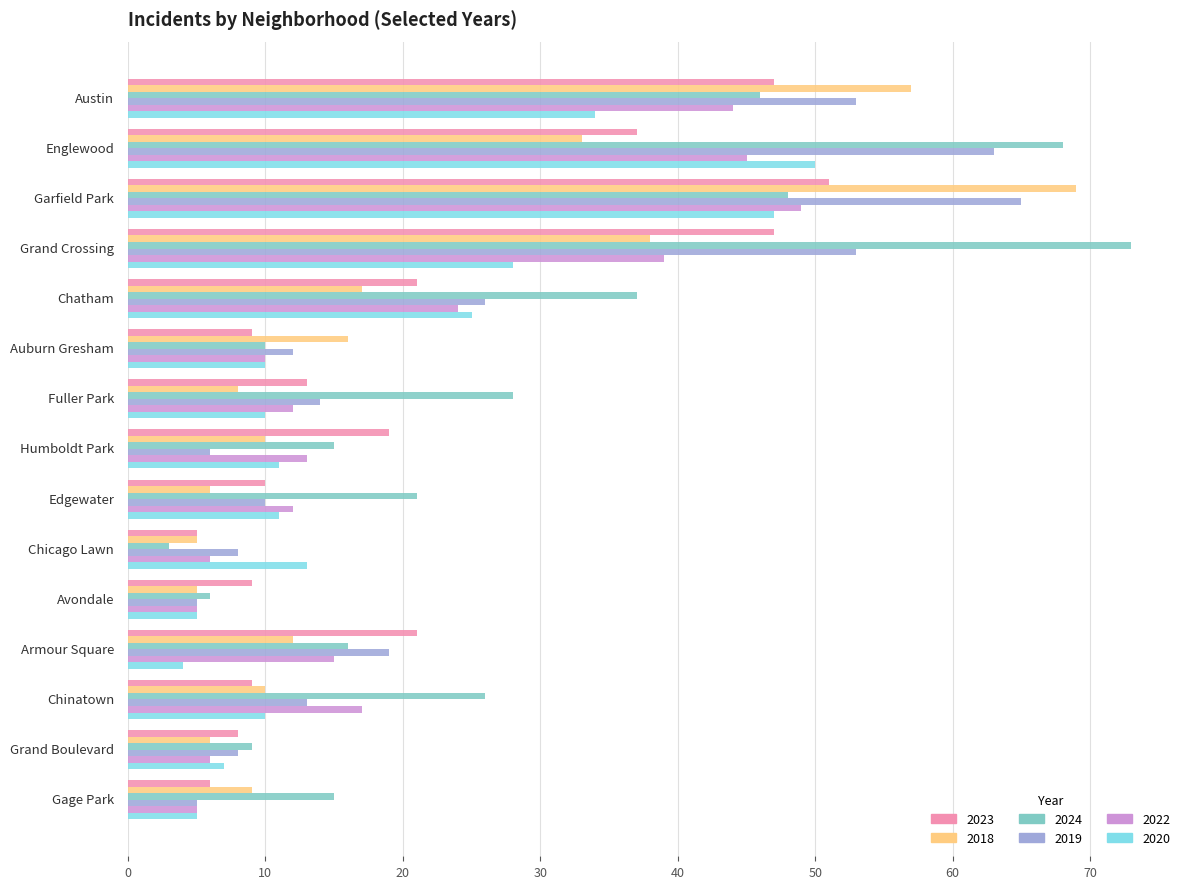

What is the smallest value displayed?

3